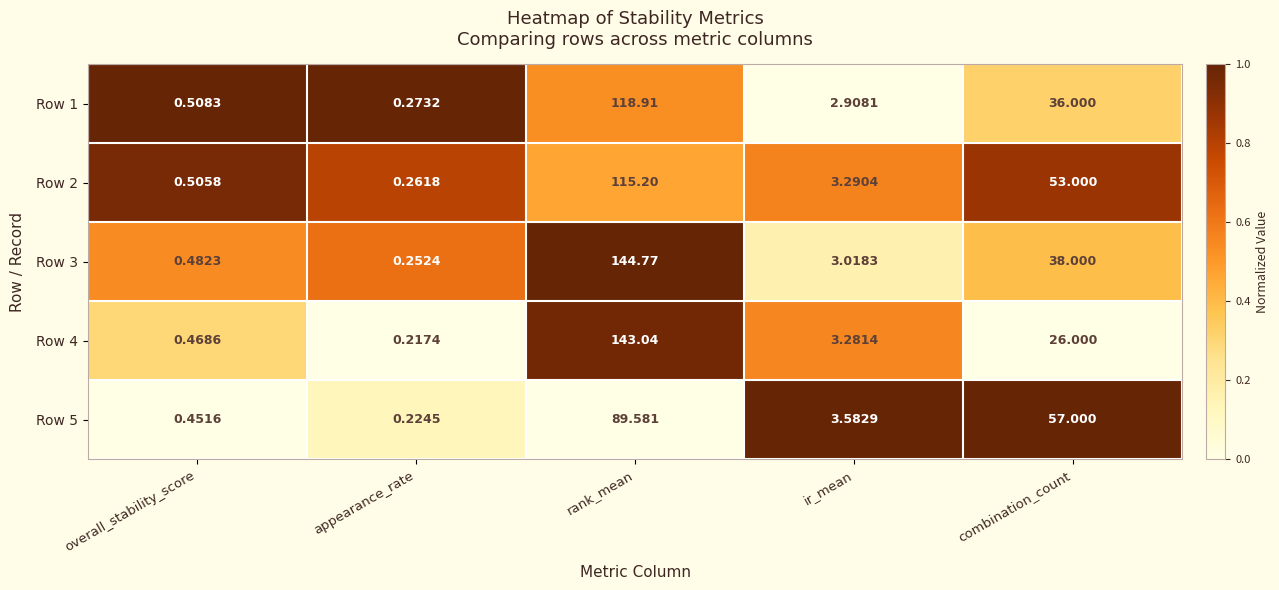

Which series has the largest range (max minus min)?

Row 3